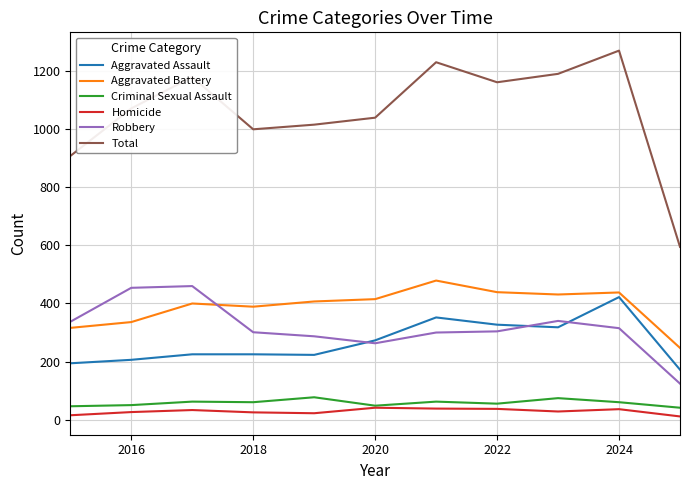

Which series has the widest spread of values?

Total